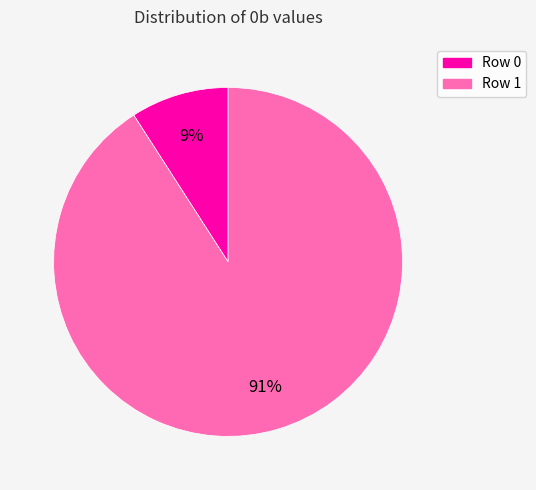

Which category has the biggest portion of the pie?

Row 1